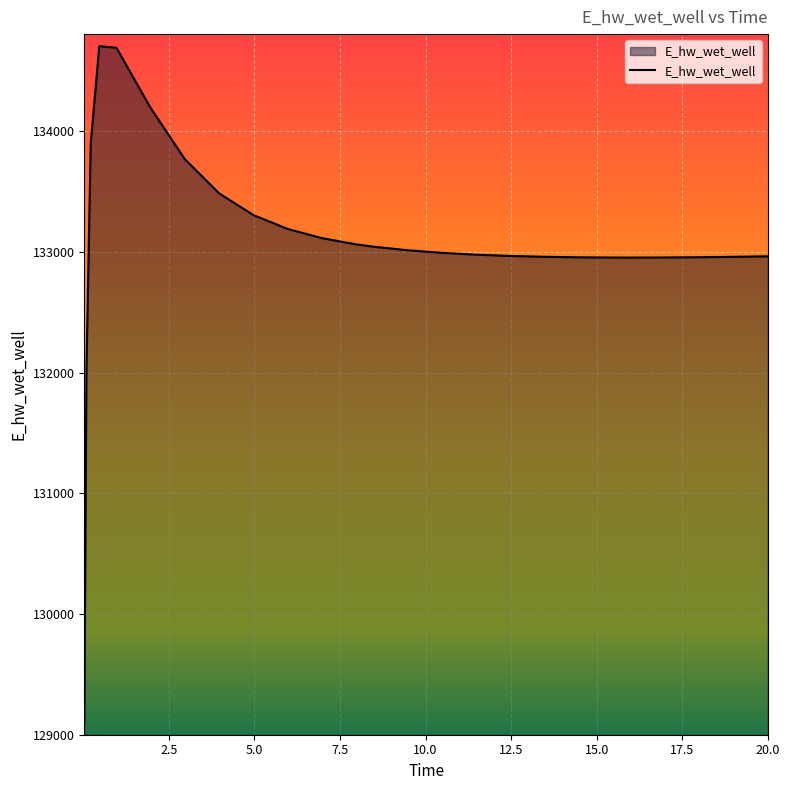

What is the difference between the maximum and minimum values?

5606.5